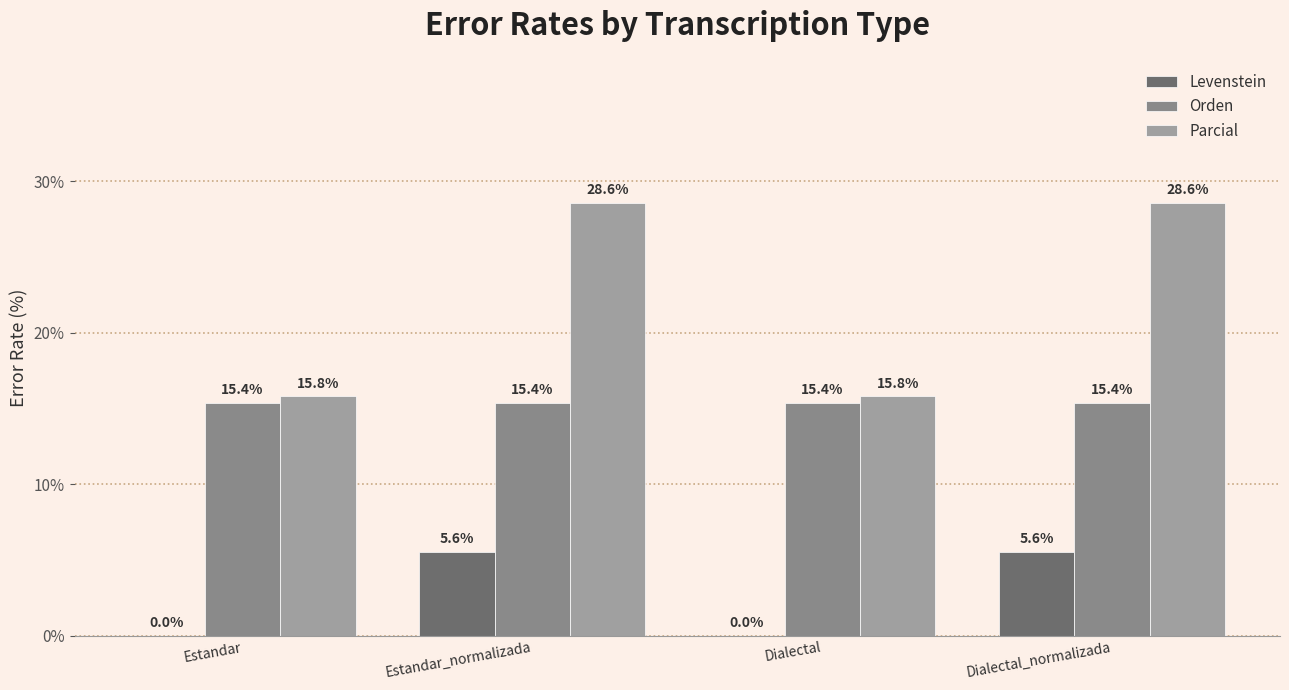

Reading left to right, list all the values displayed in this chart.

Levenstein: Estandar=0.0	Estandar_normalizada=5.6	Dialectal=0.0	Dialectal_normalizada=5.6
Orden: Estandar=15.4	Estandar_normalizada=15.4	Dialectal=15.4	Dialectal_normalizada=15.4
Parcial: Estandar=15.8	Estandar_normalizada=28.6	Dialectal=15.8	Dialectal_normalizada=28.6